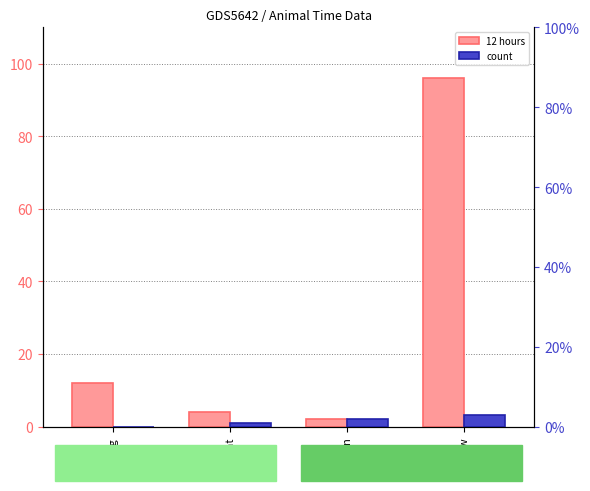

At which label does 12 hours reach its peak?

Cow